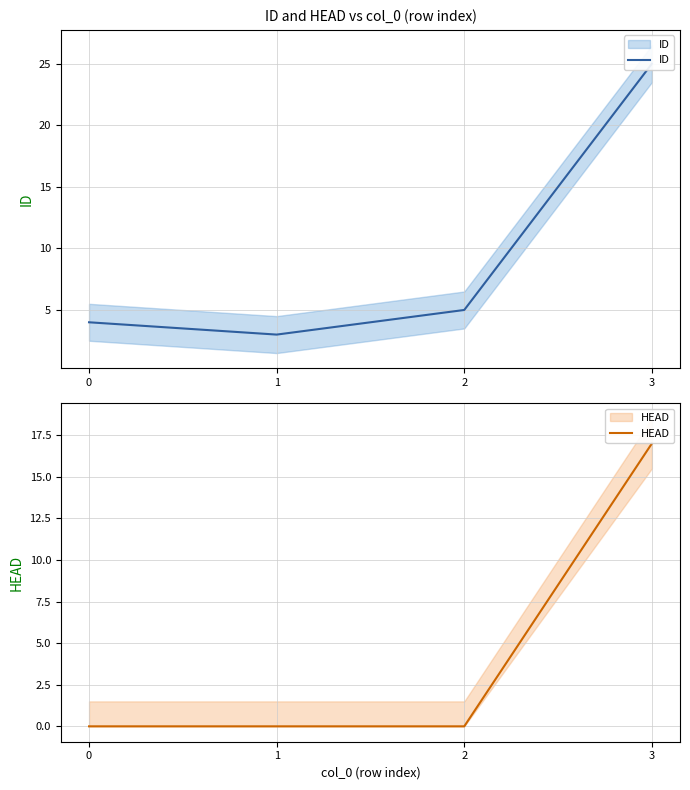

List the labels in order of ID value, smallest first.

1, 0, 2, 3